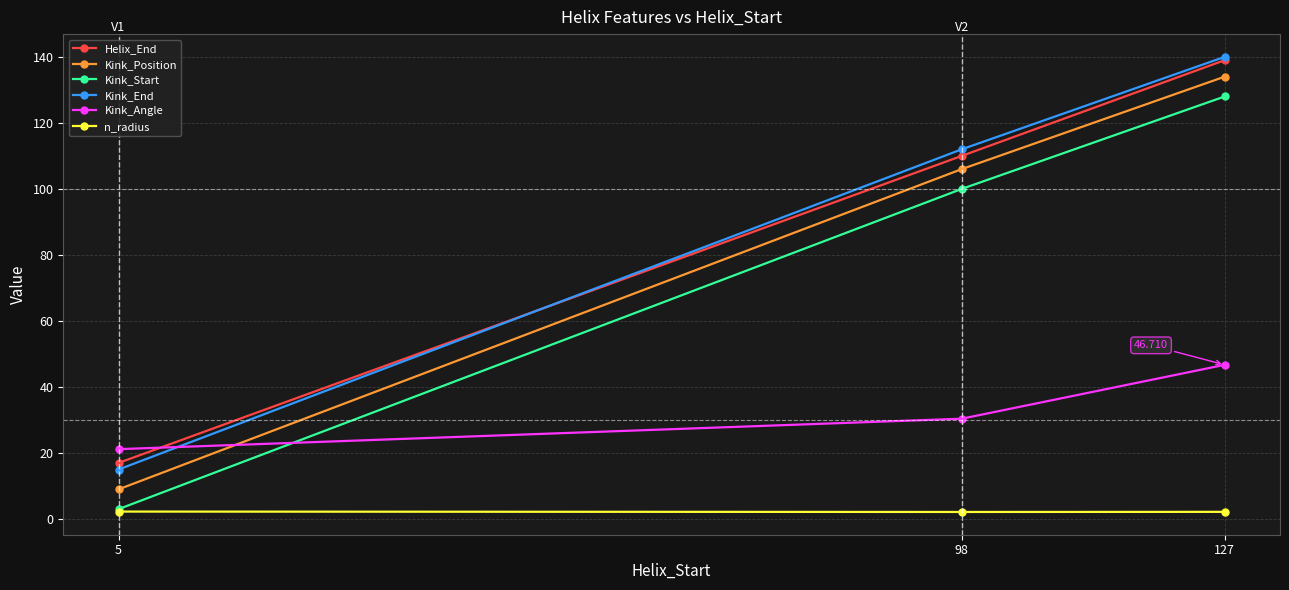

True or false: Helix_End has a value of 28.0 at 5.

False